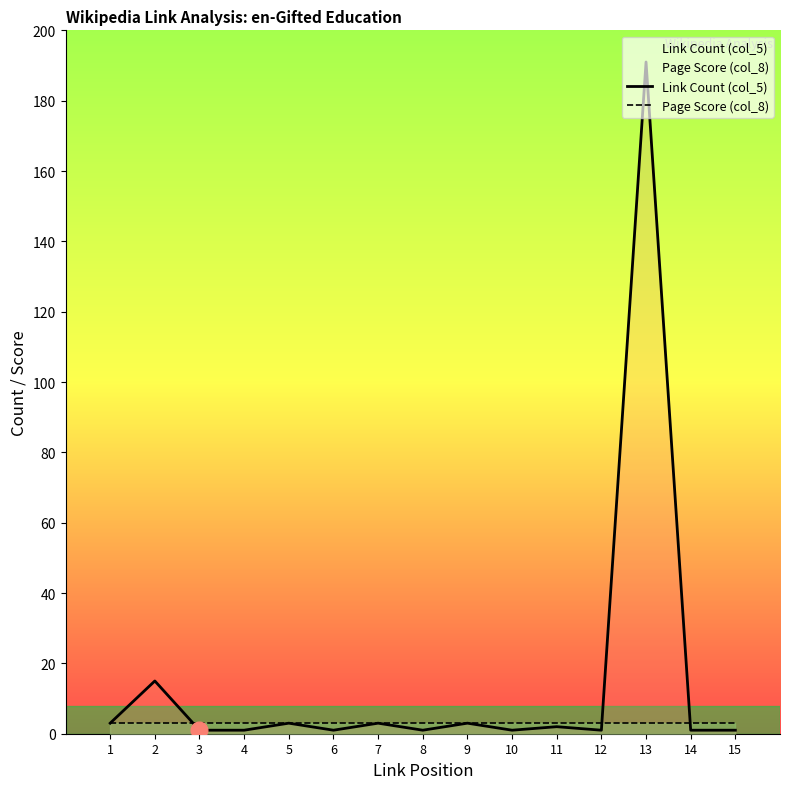

At which category does the chart reach its minimum across all series?

3